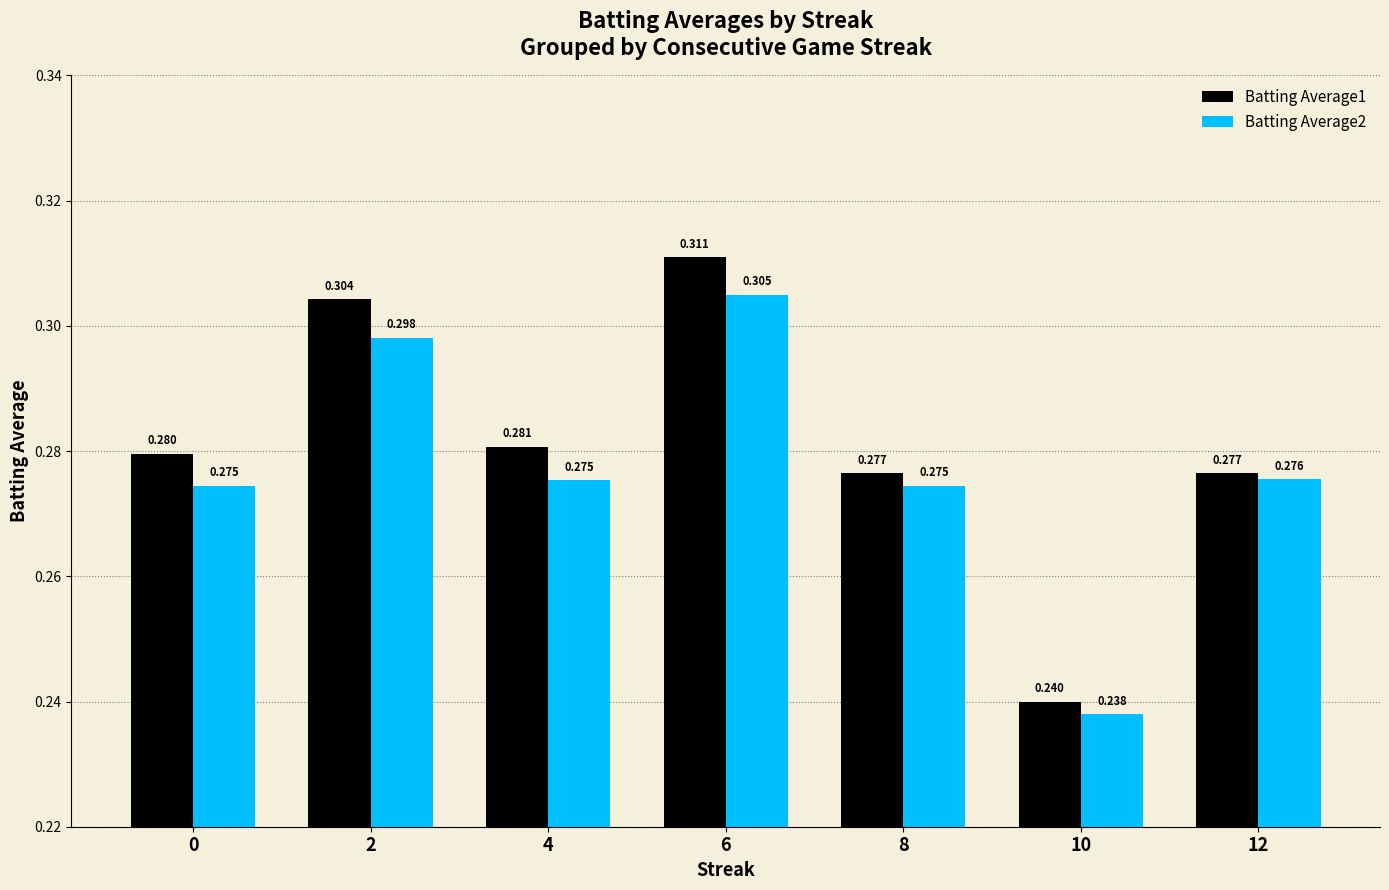

Which series has the widest spread of values?

Batting Average1